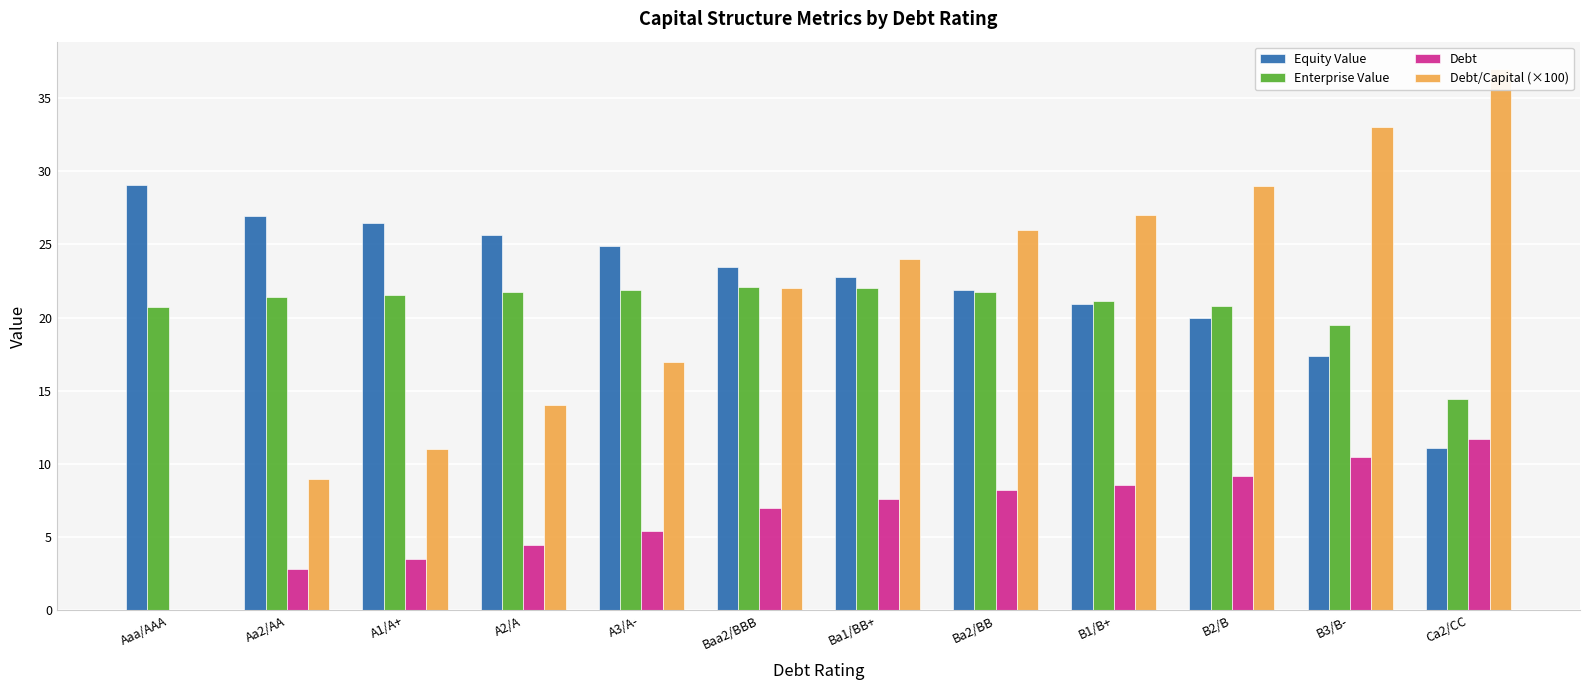

Reading right to left, list all the values displayed in this chart.

Equity Value: 11.1	17.4	20.0	20.9	21.9	22.8	23.5	24.9	25.7	26.4	27.0	29.1
Enterprise Value: 14.4	19.5	20.8	21.1	21.8	22.0	22.1	21.9	21.7	21.5	21.4	20.7
Debt: 11.7	10.5	9.2	8.6	8.2	7.6	7.0	5.4	4.4	3.5	2.9	0.0
Debt/Capital (×100): 37.0	33.0	29.0	27.0	26.0	24.0	22.0	17.0	14.0	11.0	9.0	0.0